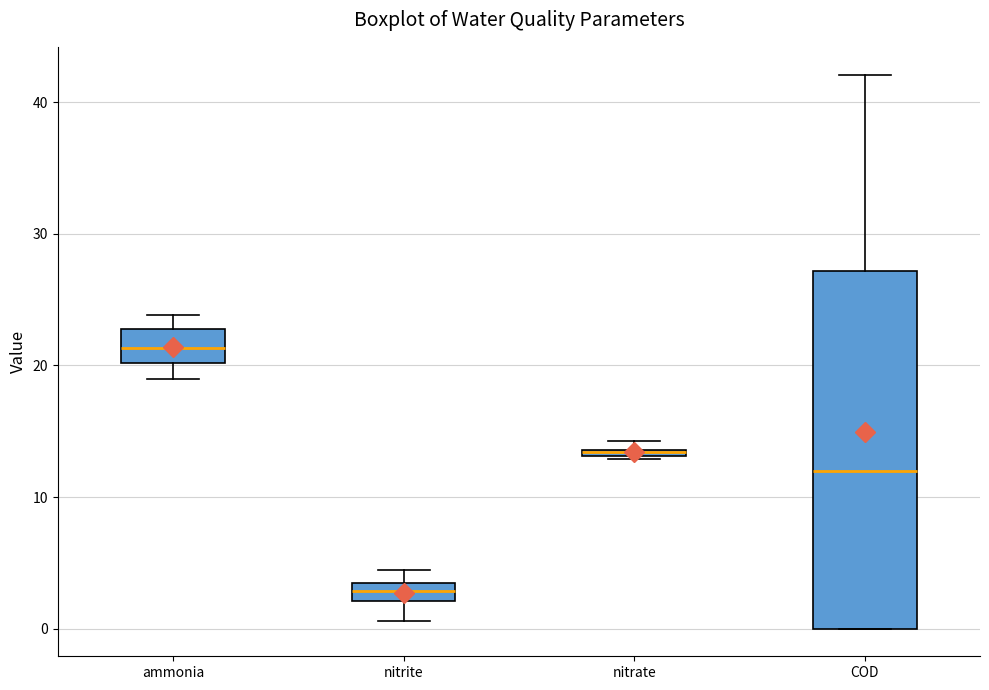

Which box is the tallest, from its lower edge to its upper edge?

COD